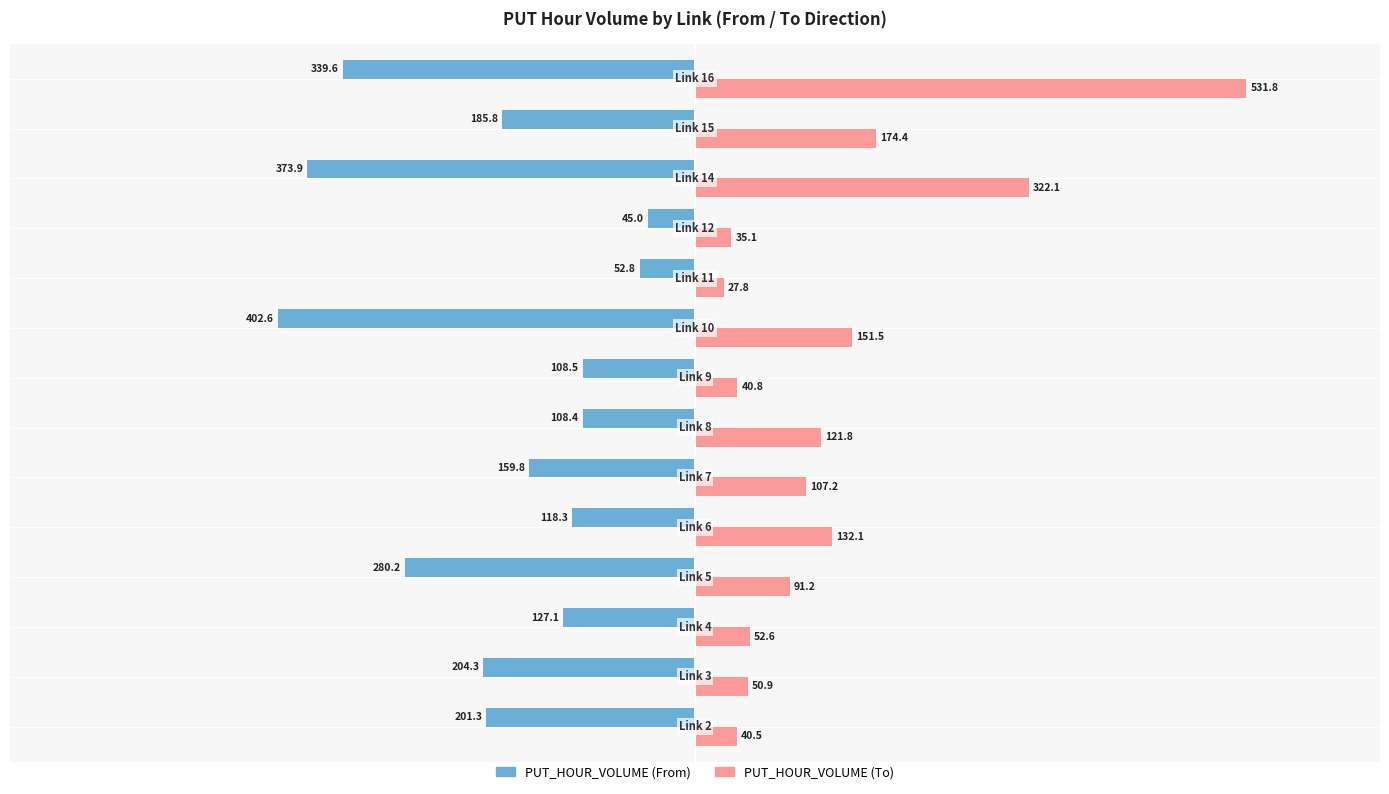

List the series in order of their overall mean, lowest first.

PUT_HOUR_VOLUME (From), PUT_HOUR_VOLUME (To)